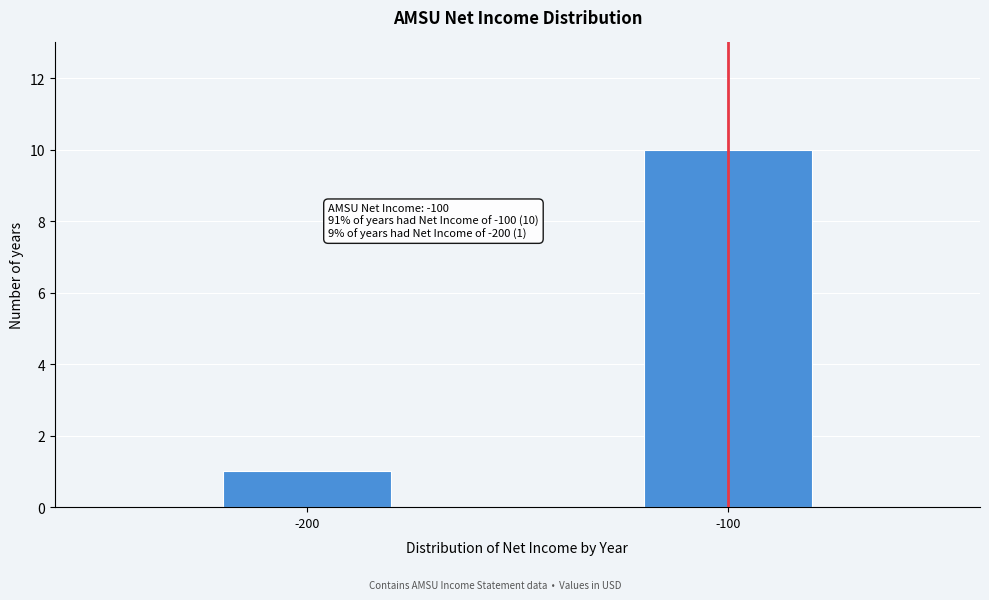

Reading left to right, transcribe all the data shown in this chart.

1	10